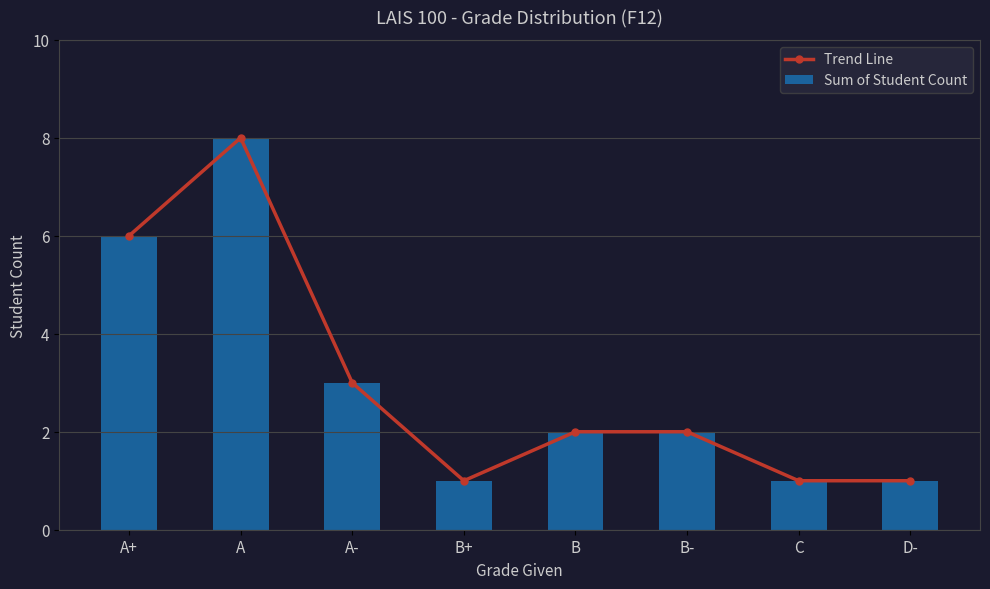

How many values in the Sum of Student Count series exceed 2?

3